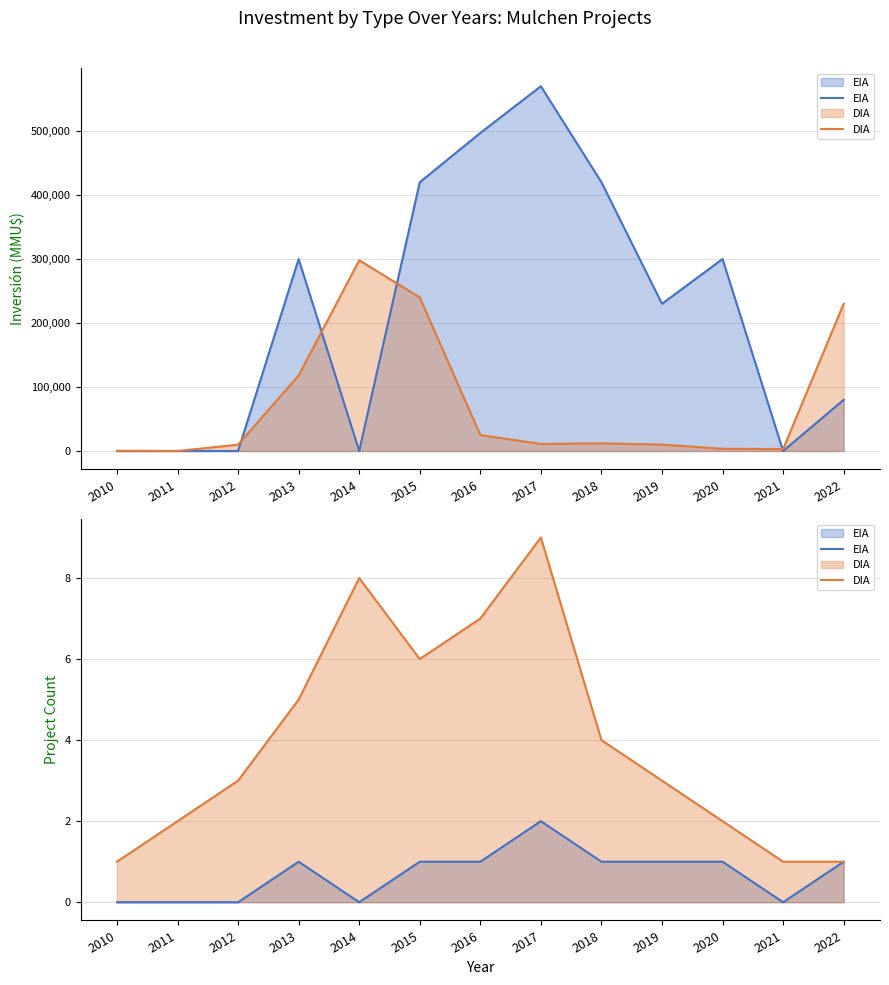

Which has a higher value, 2011 or 2017?

2017